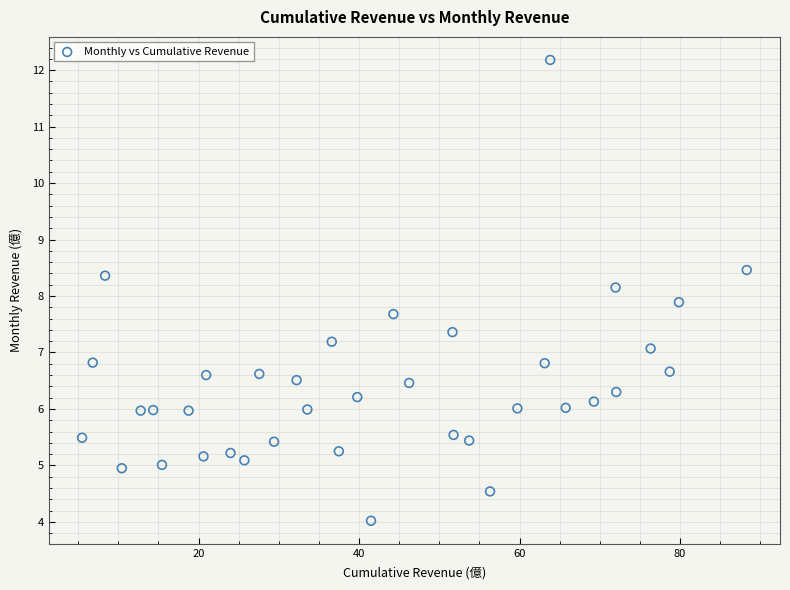

What is the range of Y values (max minus min)?

8.2